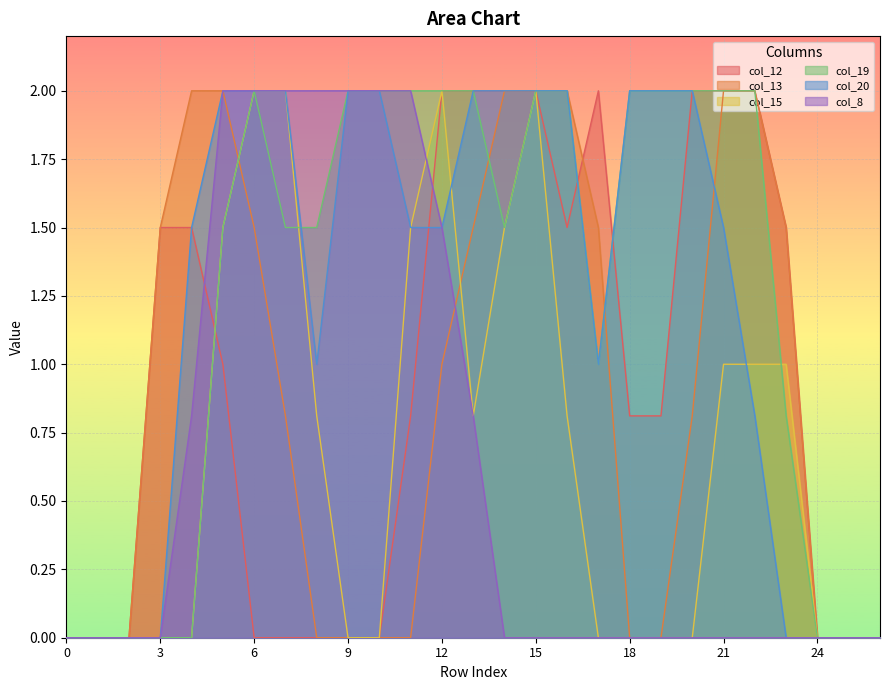

Where is the first local minimum for col_20?

8